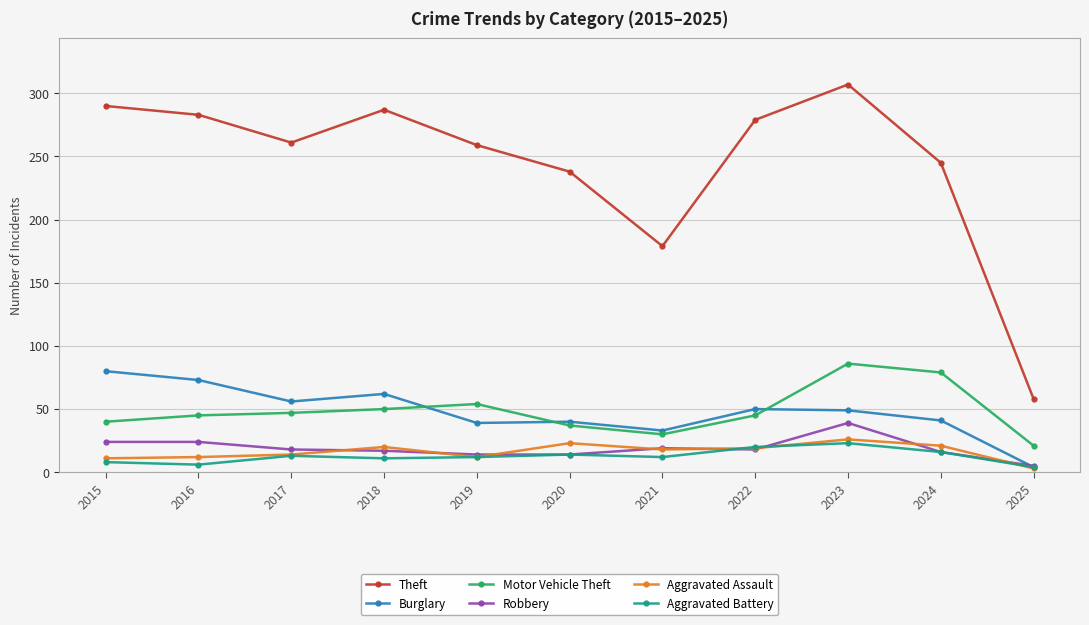

Which series has the widest spread of values?

Theft